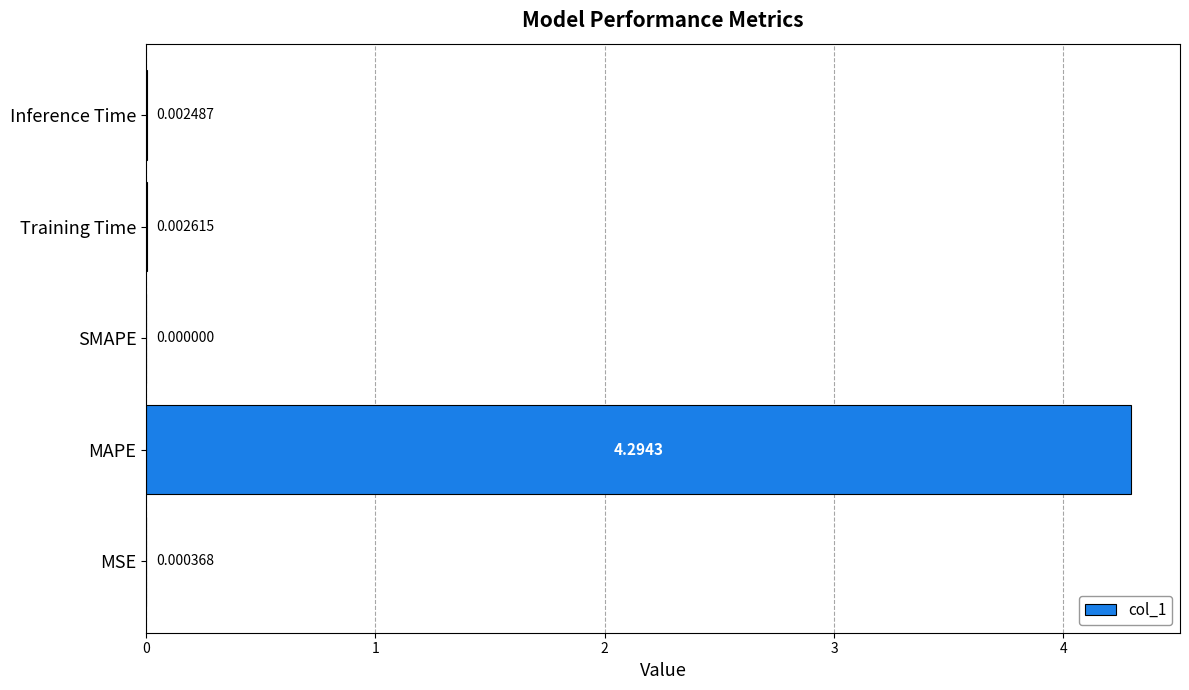

Which category has the highest value across all series?

MAPE